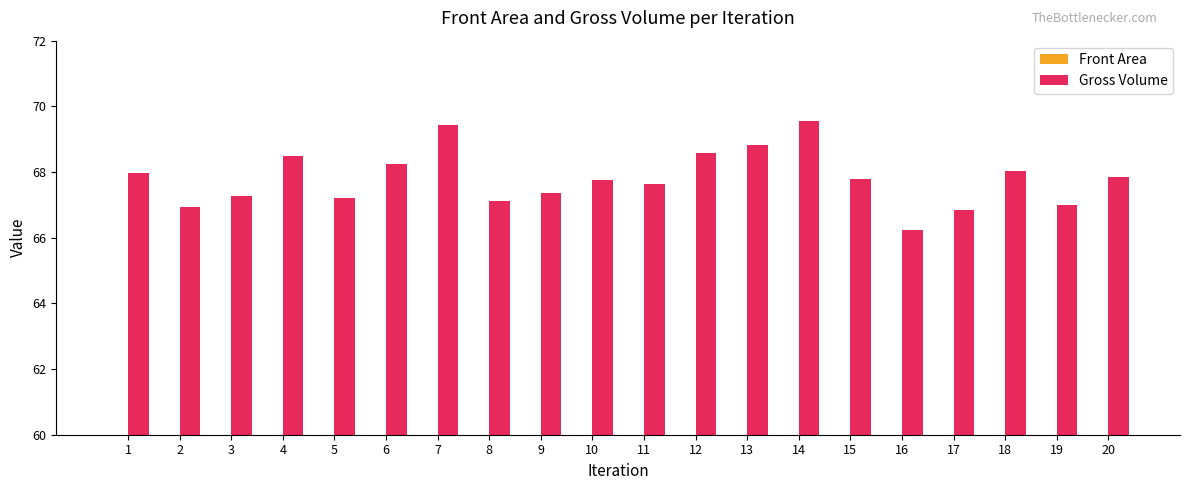

List the series in order of their peak value, highest first.

Gross Volume, Front Area